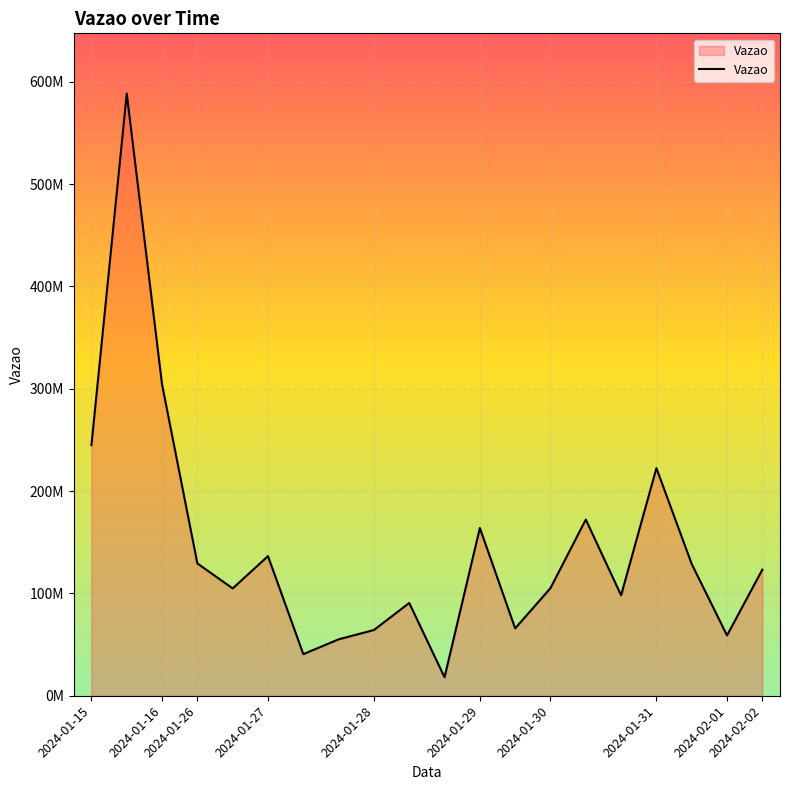

List the labels in order of value, smallest first.

2024-01-28, 2024-01-27, 2024-01-27, 2024-02-01, 2024-01-28, 2024-01-29, 2024-01-28, 2024-01-30, 2024-01-26, 2024-01-30, 2024-02-02, 2024-01-31, 2024-01-26, 2024-01-27, 2024-01-29, 2024-01-30, 2024-01-31, 2024-01-15, 2024-01-16, 2024-01-15